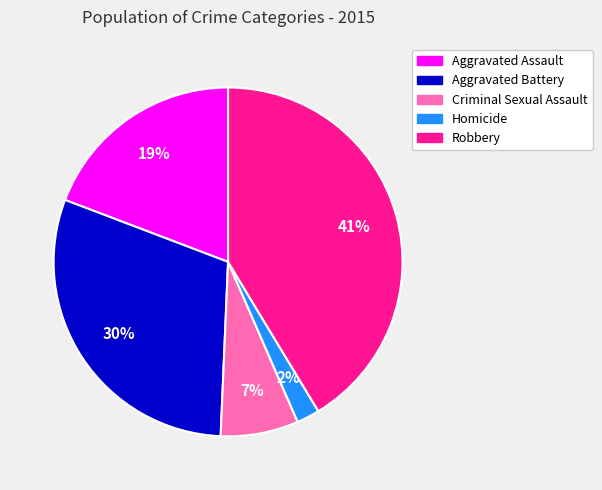

Approximately how many times larger is the value at Aggravated Assault compared to Robbery?

0.5